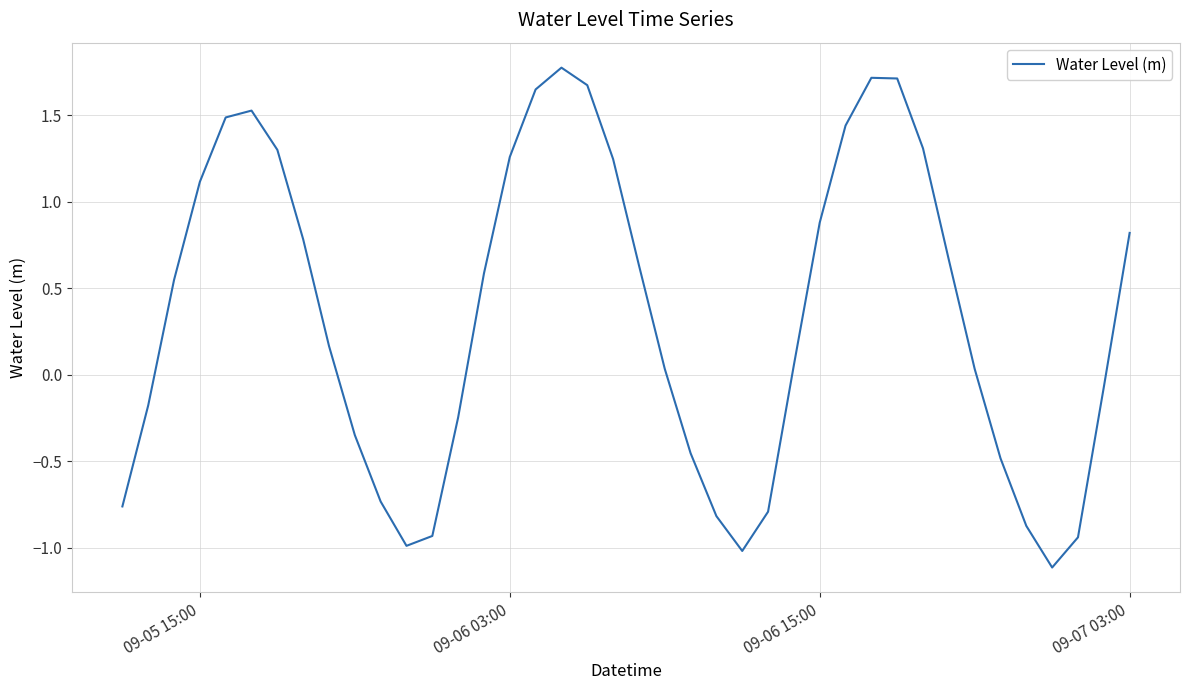

How many interior local valleys (lower than both neighbors) does the data have?

3